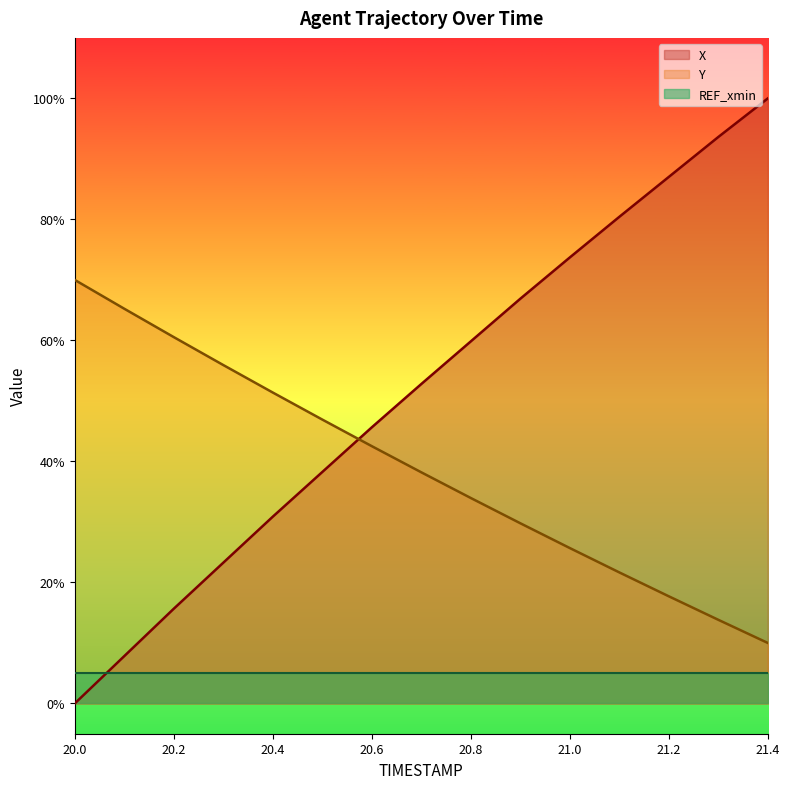

What is the spread (max minus min) of values at 20.8?

54.8